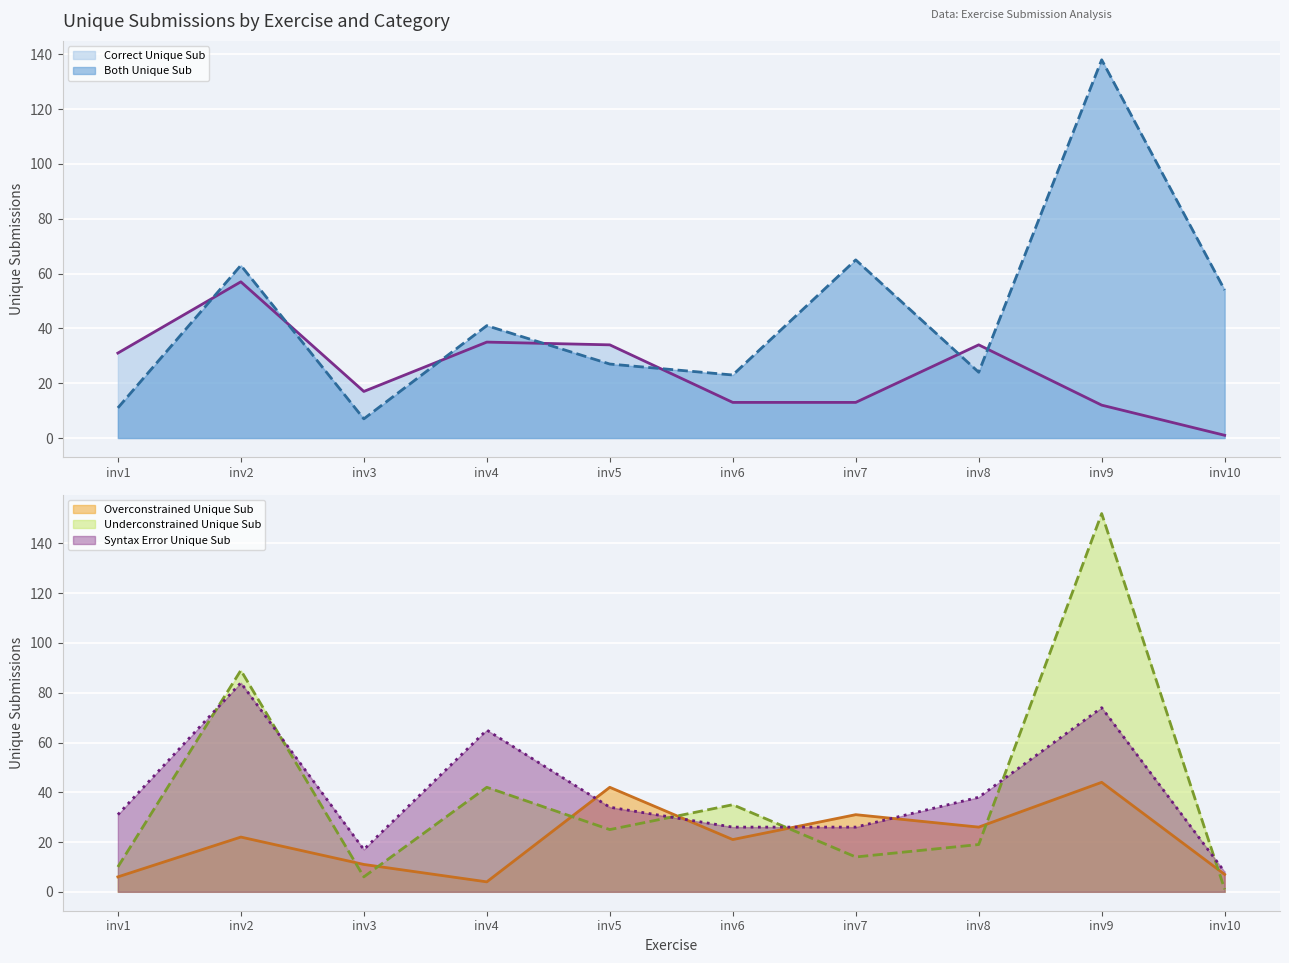

What is the total value across all series at inv9?

420